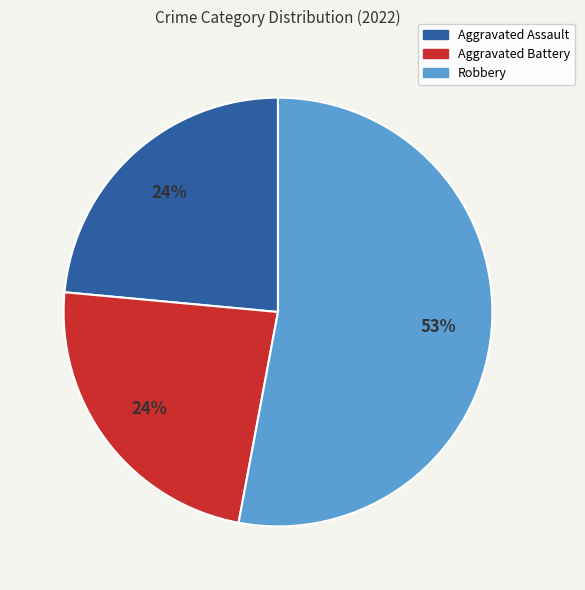

To the nearest percent, what is the average slice percentage?

33%